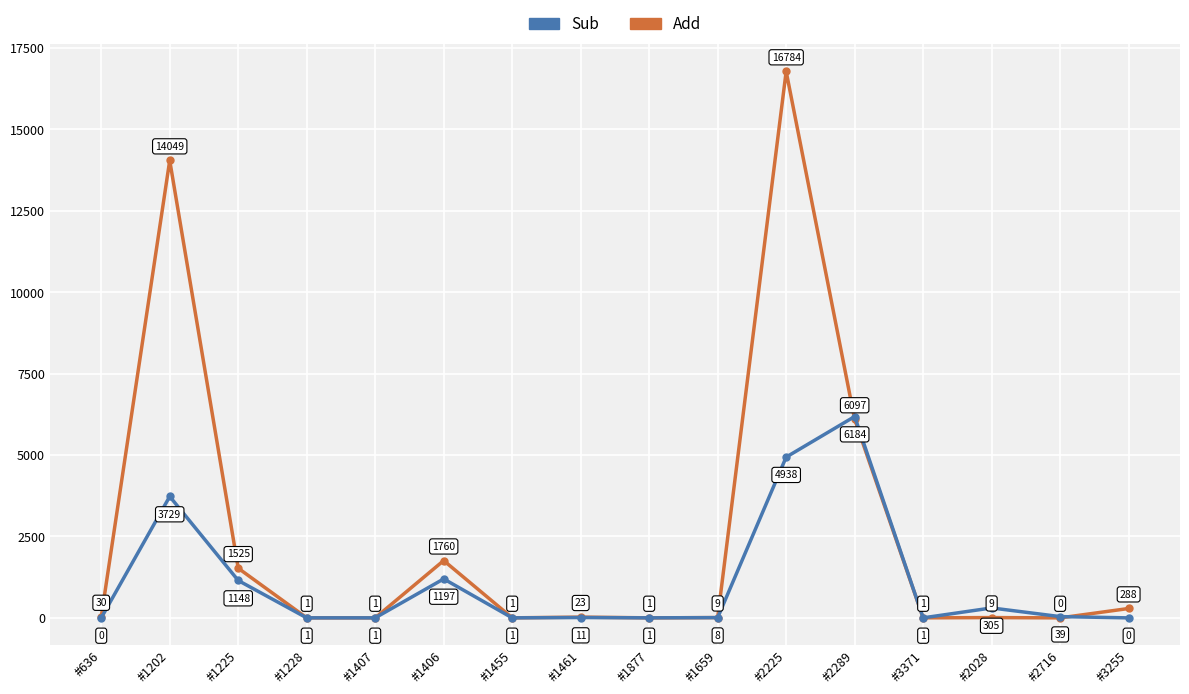

The Add series shows 9 at #2028. True or false?

True